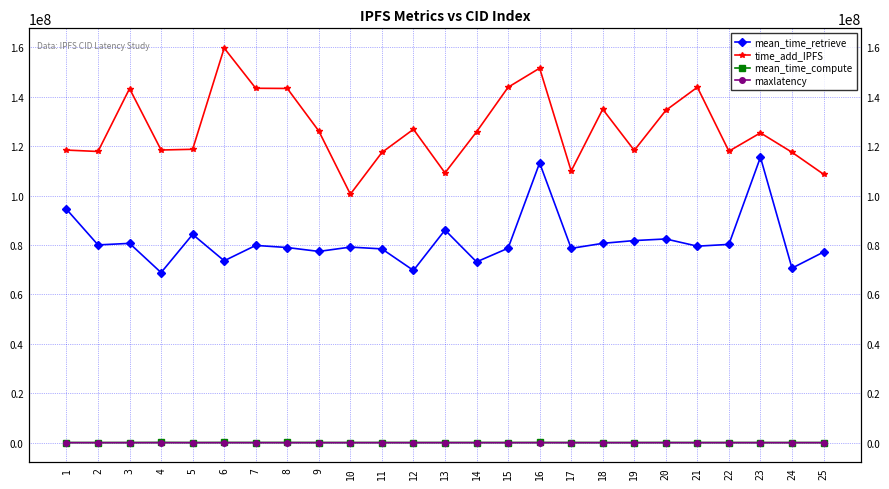

What is the approximate value of mean_time_compute at 22, to the nearest 100?

49200